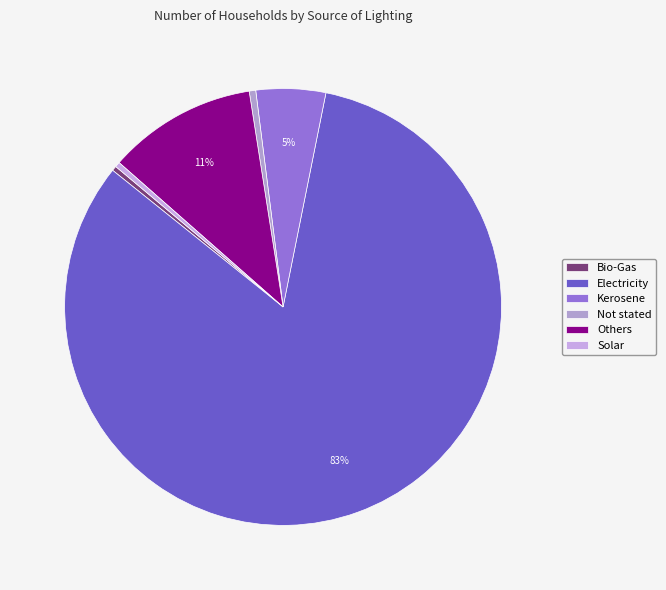

Do Bio-Gas and Electricity together represent more than half of the pie?

Yes